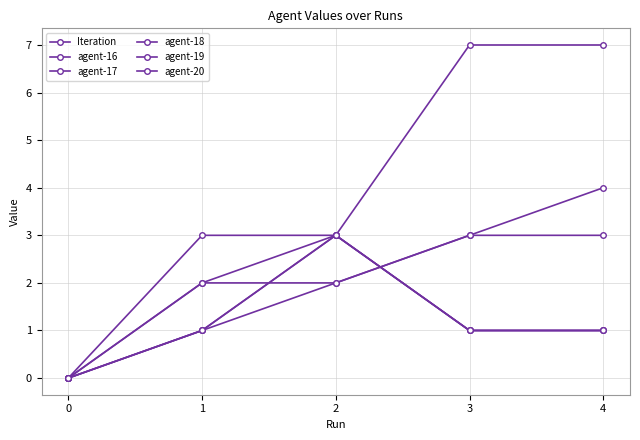

What is the total value across all series at 4?

17